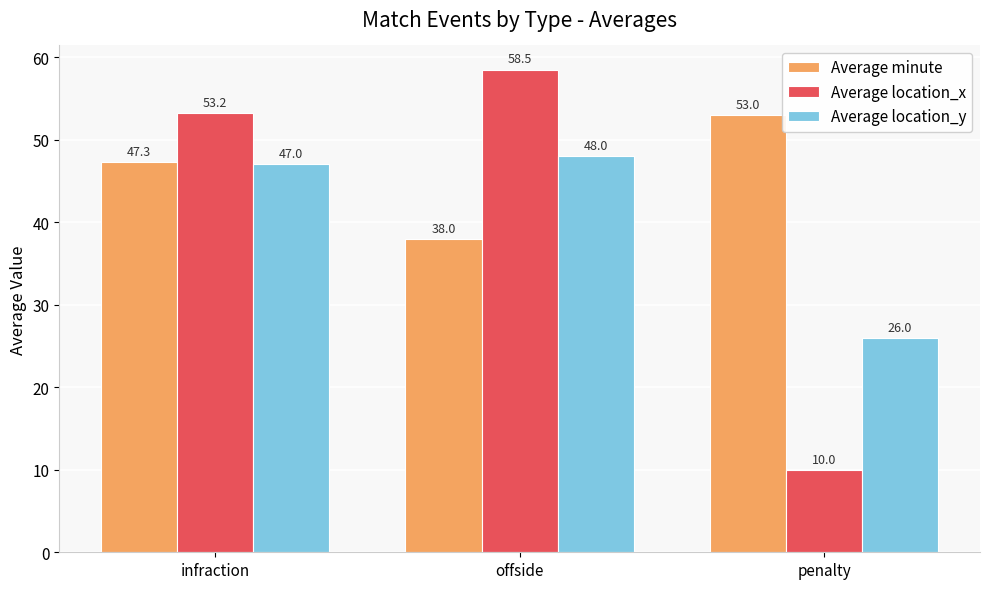

Which series changed the most between infraction and penalty?

Average location_x